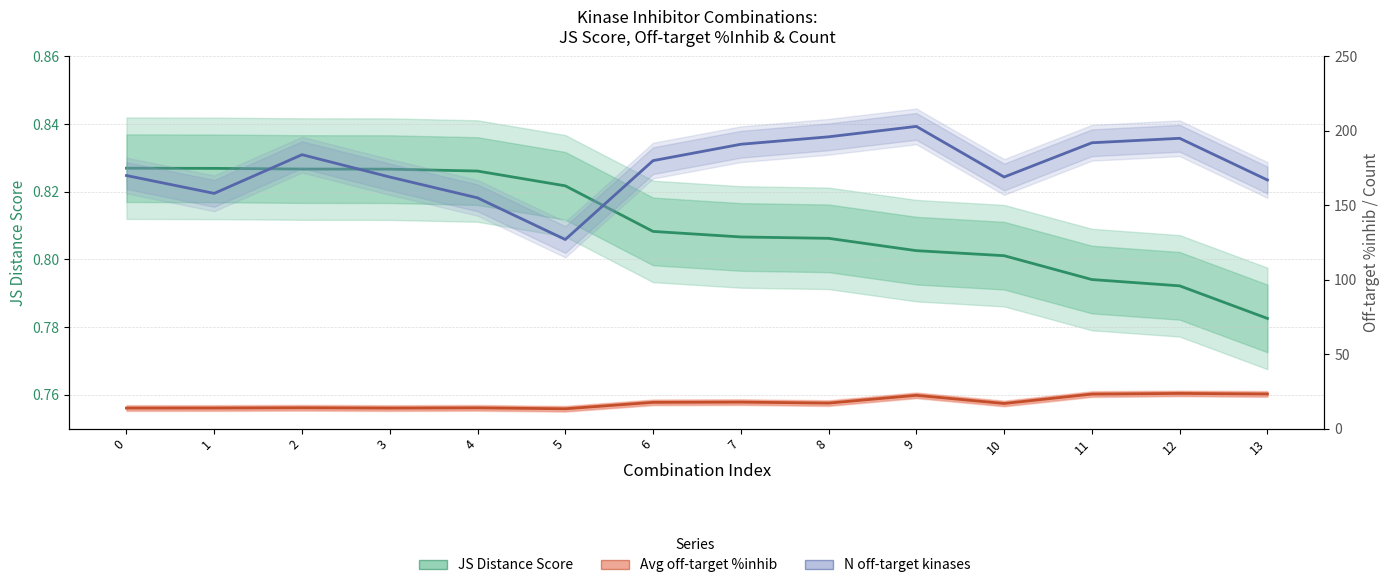

Which series has the widest spread of values?

N off-target kinases